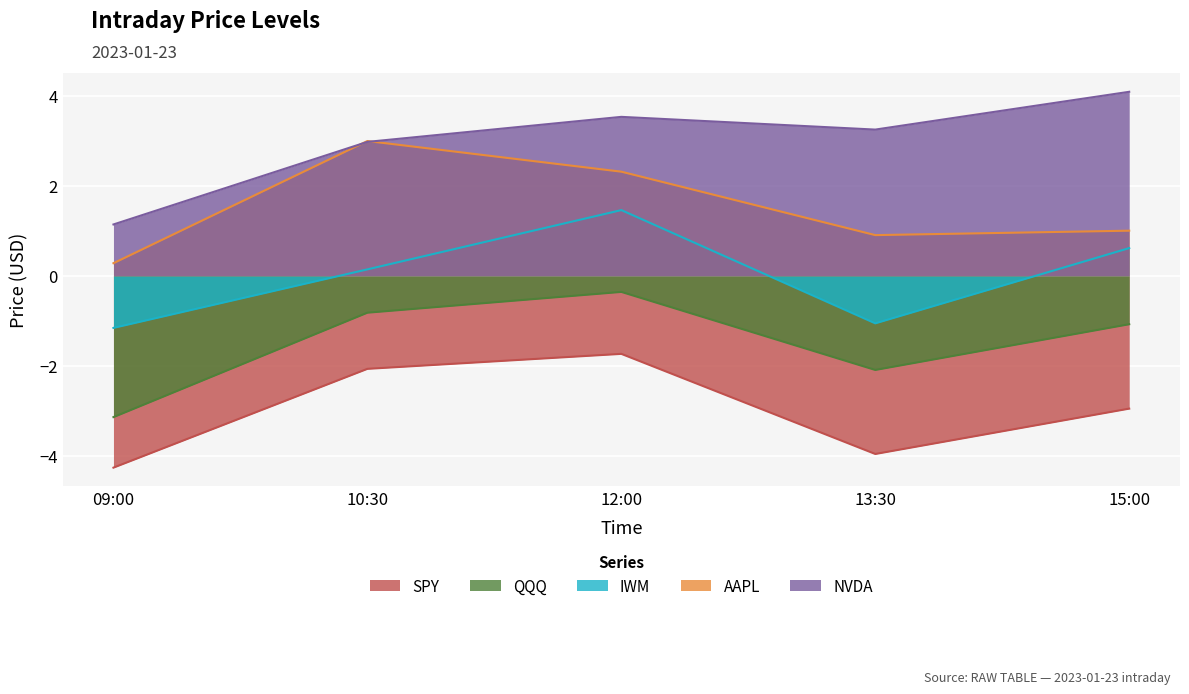

Rank the series by their average value, from lowest to highest.

SPY, QQQ, IWM, AAPL, NVDA